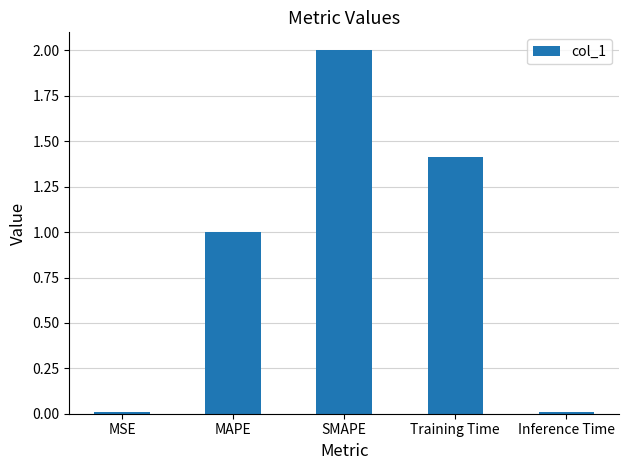

The value at MAPE is 1.0. True or false?

True